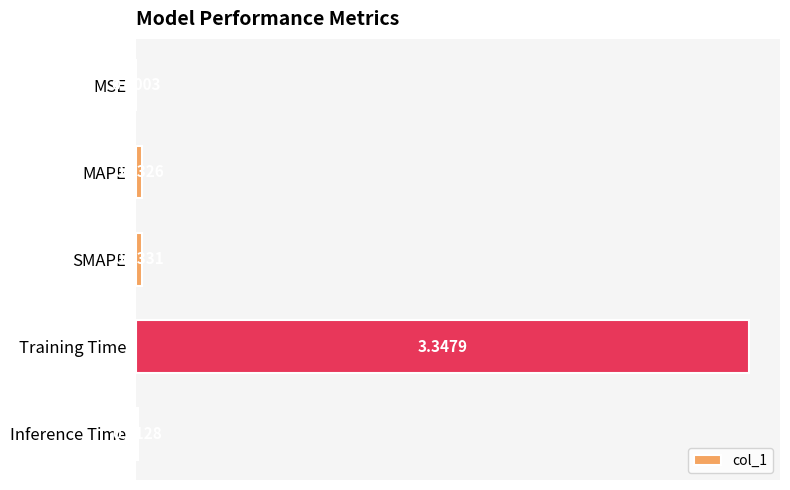

Where is the data nearest to the value 1?

SMAPE